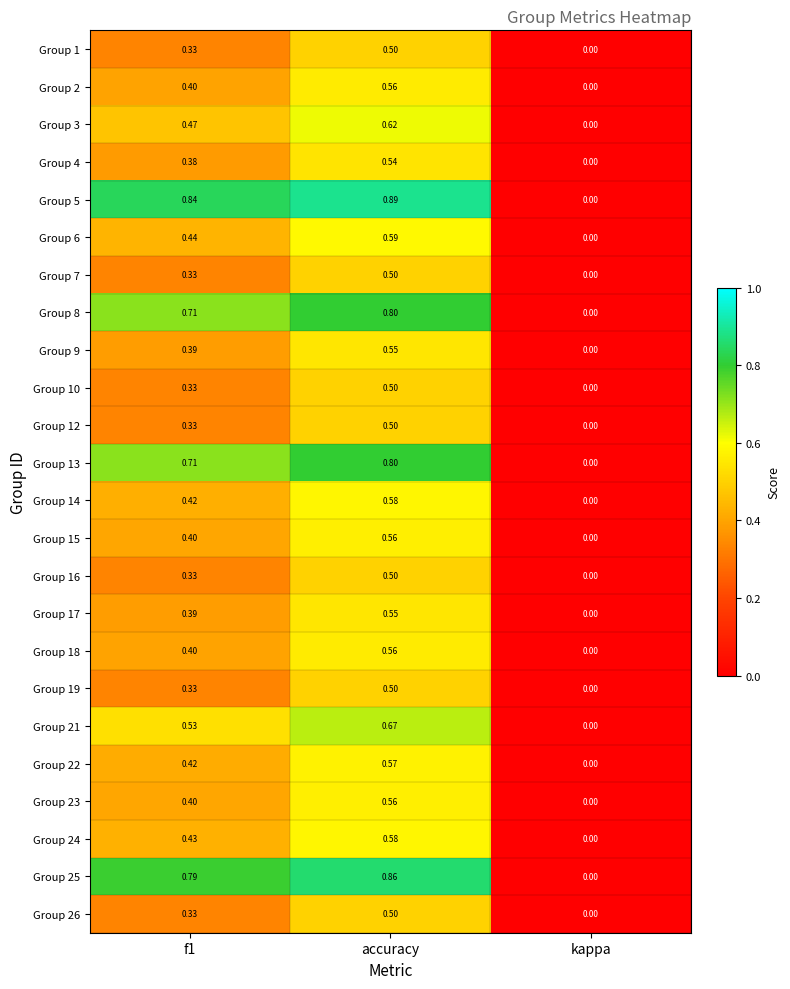

At which label is Group 2 closest to 0?

kappa